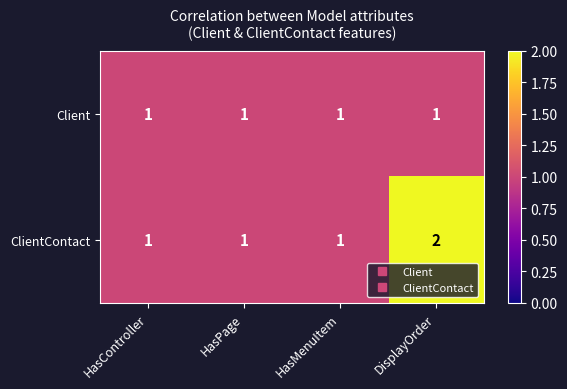

The value of Client at HasMenuItem is 0. True or false?

False